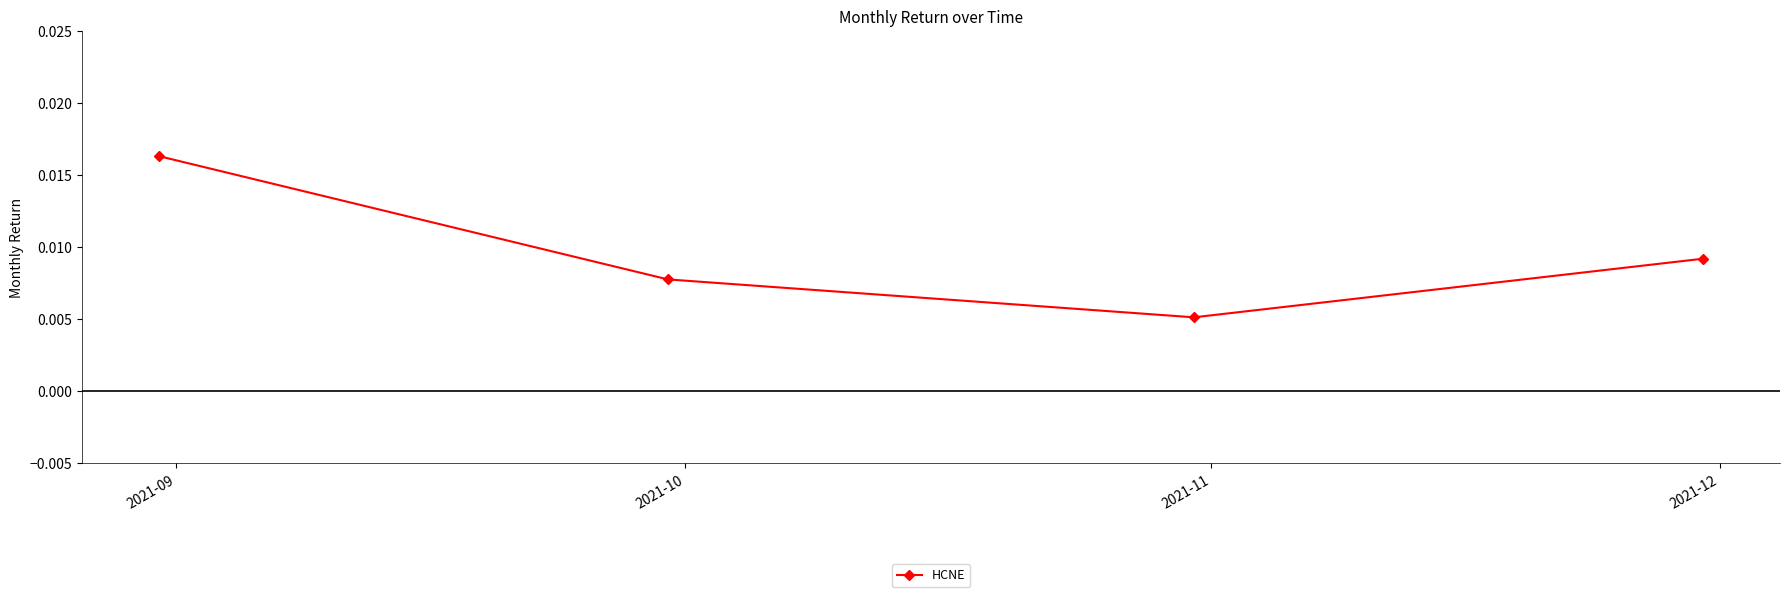

Count the values in the range 0 to 1.

4